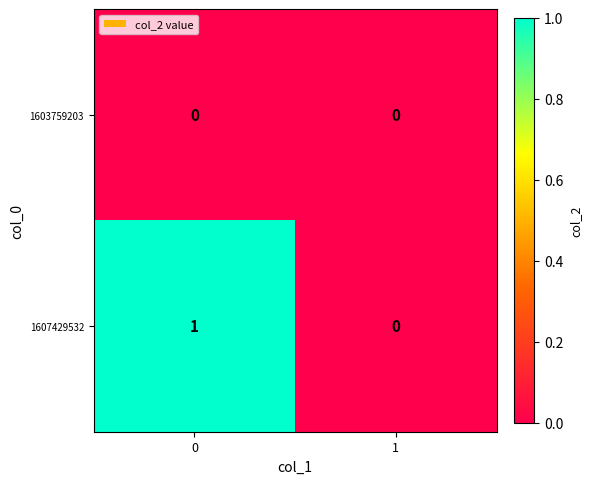

Is the value of 1607429532 at 0 greater than the value of 1603759203 at 0?

Yes